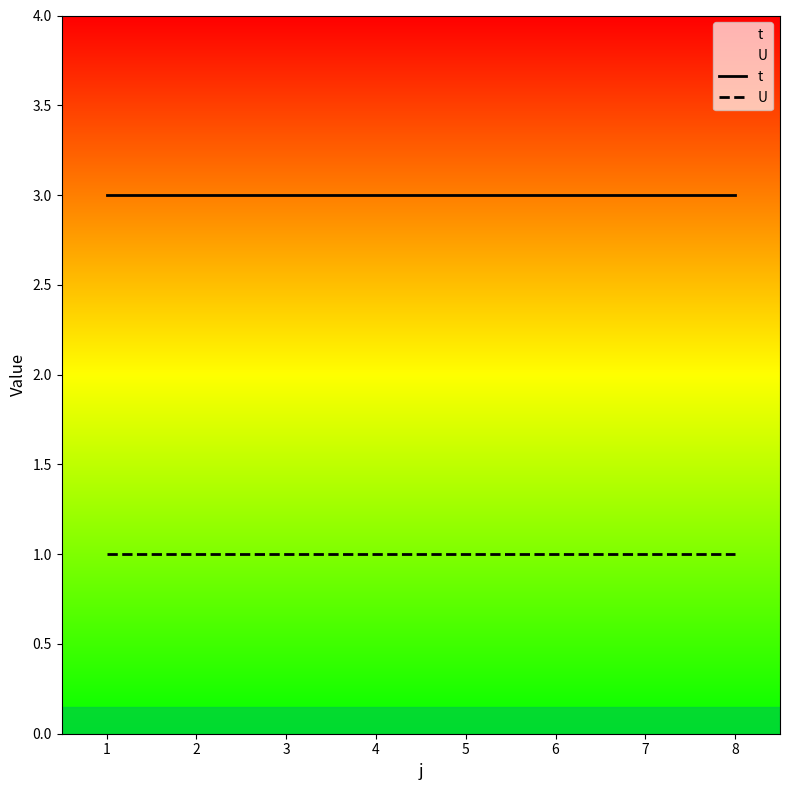

Read the t value at 6.

3